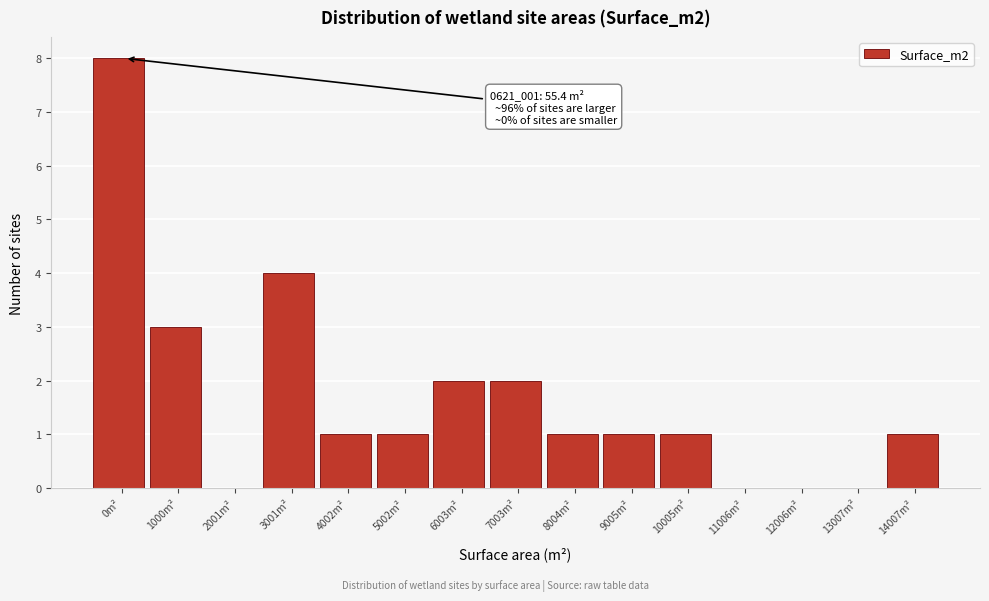

Reading right to left, transcribe all the data shown in this chart.

14007m²=1	13007m²=0	12006m²=0	11006m²=0	10005m²=1	9005m²=1	8004m²=1	7003m²=2	6003m²=2	5002m²=1	4002m²=1	3001m²=4	2001m²=0	1000m²=3	0m²=8